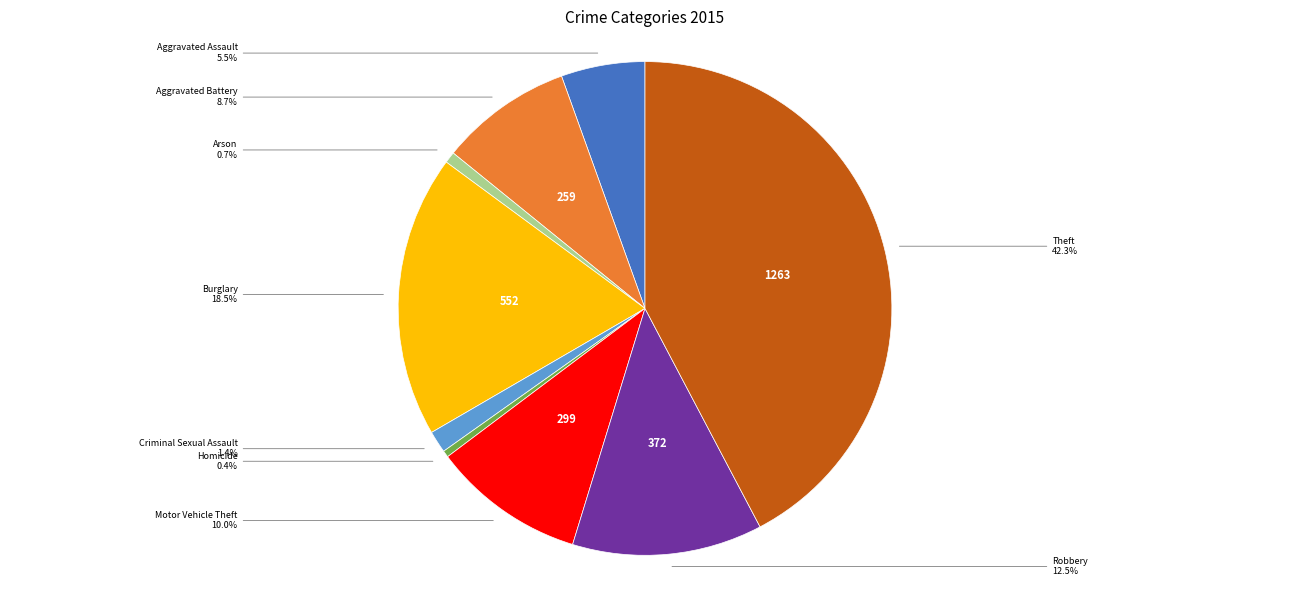

Is there a majority slice in this chart?

No